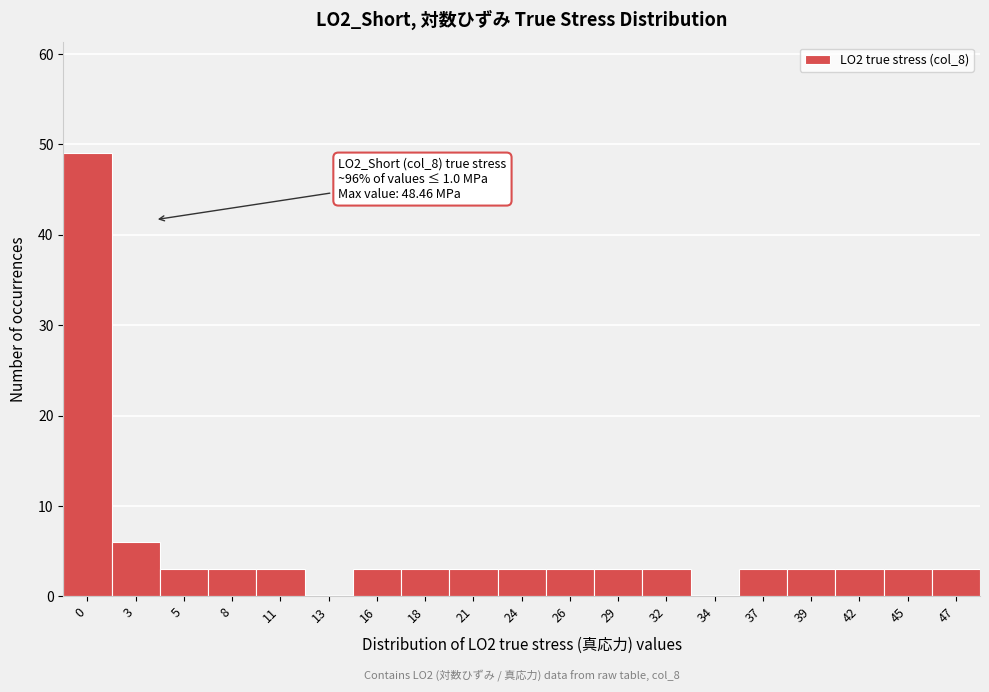

Reading right to left, list all the values displayed in this chart.

47=3	45=3	42=3	39=3	37=3	34=0	32=3	29=3	26=3	24=3	21=3	18=3	16=3	13=0	11=3	8=3	5=3	3=6	0=49